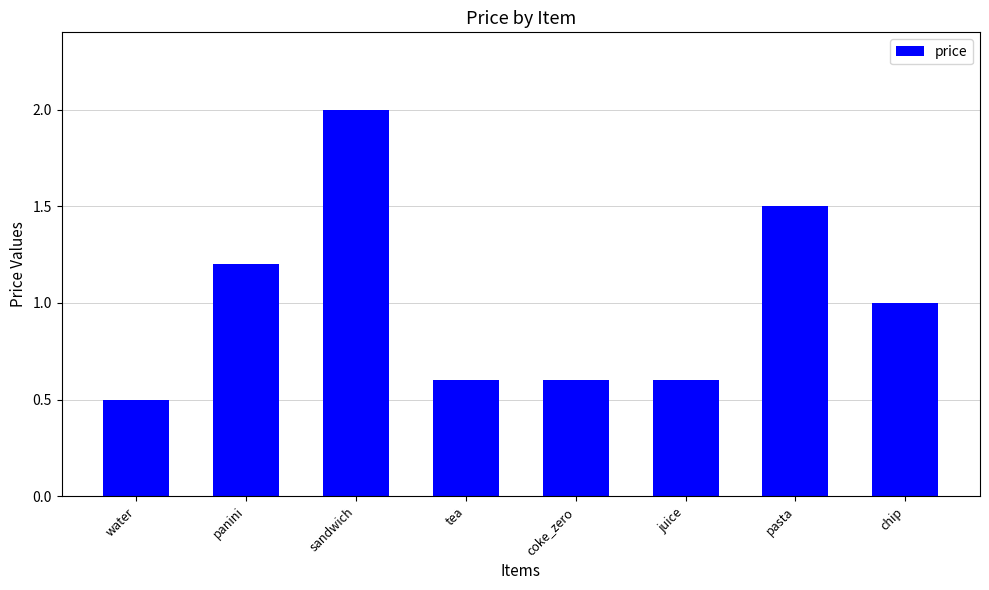

Reading left to right, list all the values displayed in this chart.

water=0.5	panini=1.2	sandwich=2.0	tea=0.6	coke_zero=0.6	juice=0.6	pasta=1.5	chip=1.0